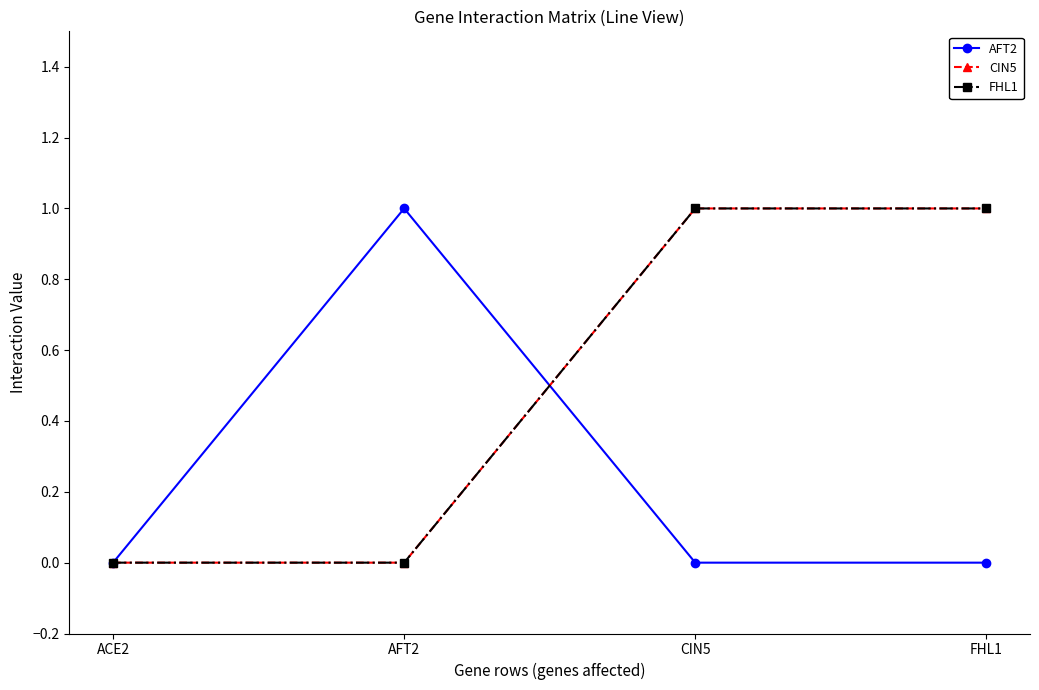

Is this an area chart (filled region under the line)?

No